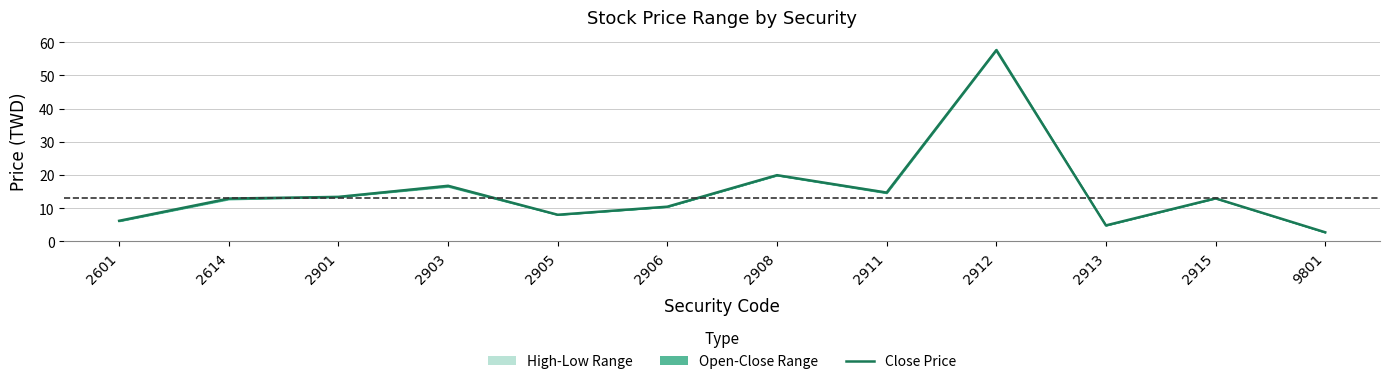

What is the value of the 5th point from the left?

8.0